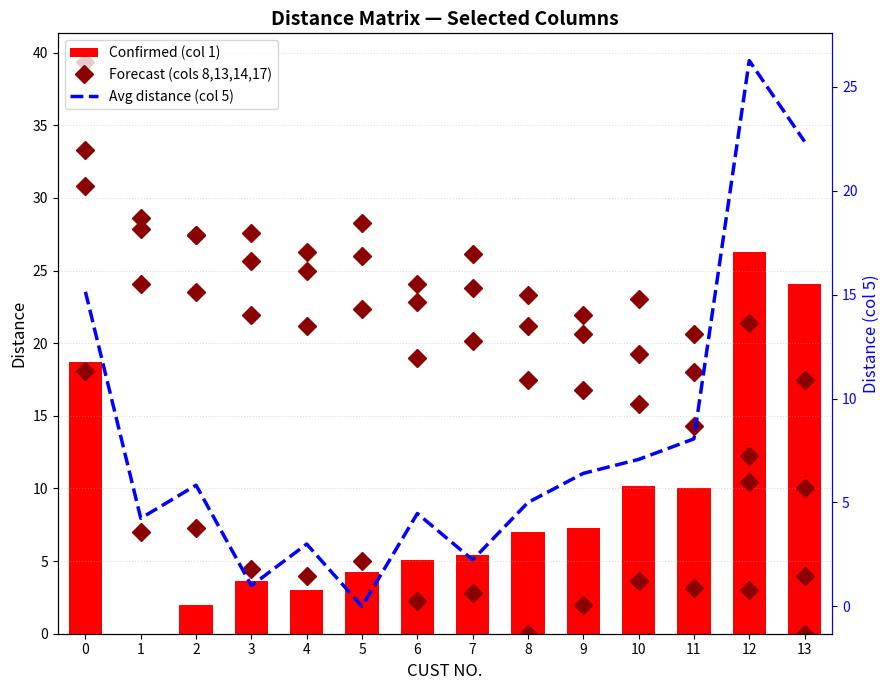

How many series are shown in this chart?

6